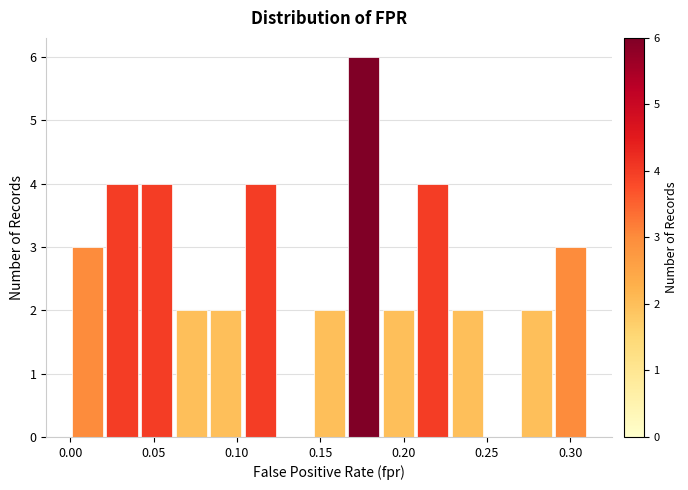

Reading left to right, list every bar in this chart as the range it spans on the x-axis followed by its height. Neither the bar edges nor the heights are printed on the chart, so give them approximately, as read against the axes.

0.000 to 0.020: 3
0.020 to 0.040: 4
0.040 to 0.060: 4
0.060 to 0.085: 2
0.085 to 0.105: 2
0.105 to 0.125: 4
0.125 to 0.145: 0
0.145 to 0.165: 2
0.165 to 0.185: 6
0.185 to 0.205: 2
0.205 to 0.230: 4
0.230 to 0.250: 2
0.250 to 0.270: 0
0.270 to 0.290: 2
0.290 to 0.310: 3